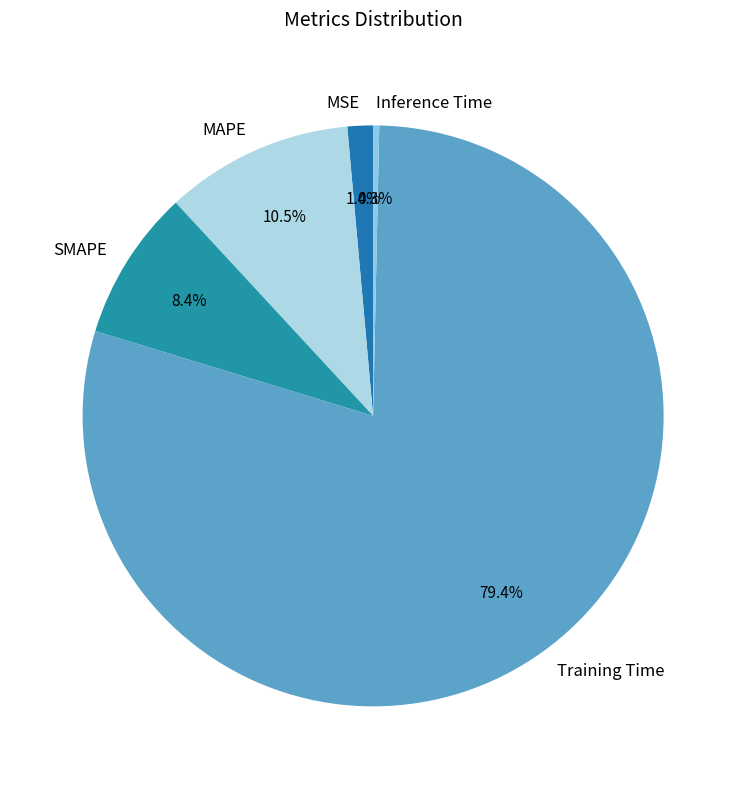

True or false: MAPE accounts for 3% of the total.

False